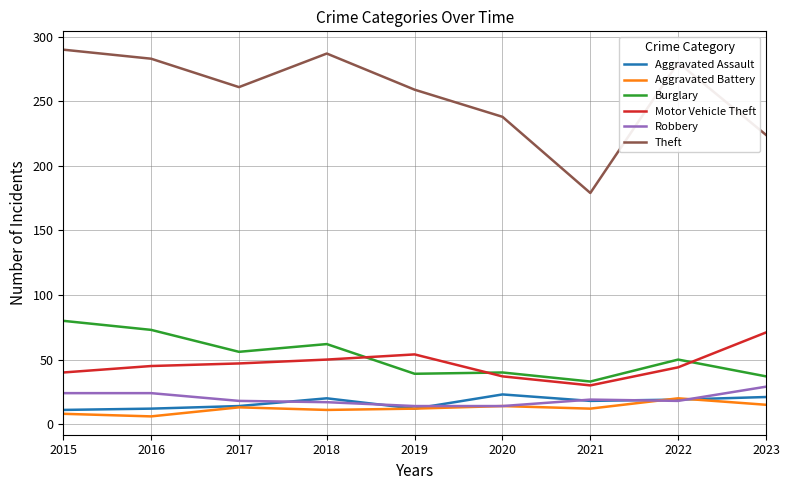

At how many categories does at least one series exceed 13?

9